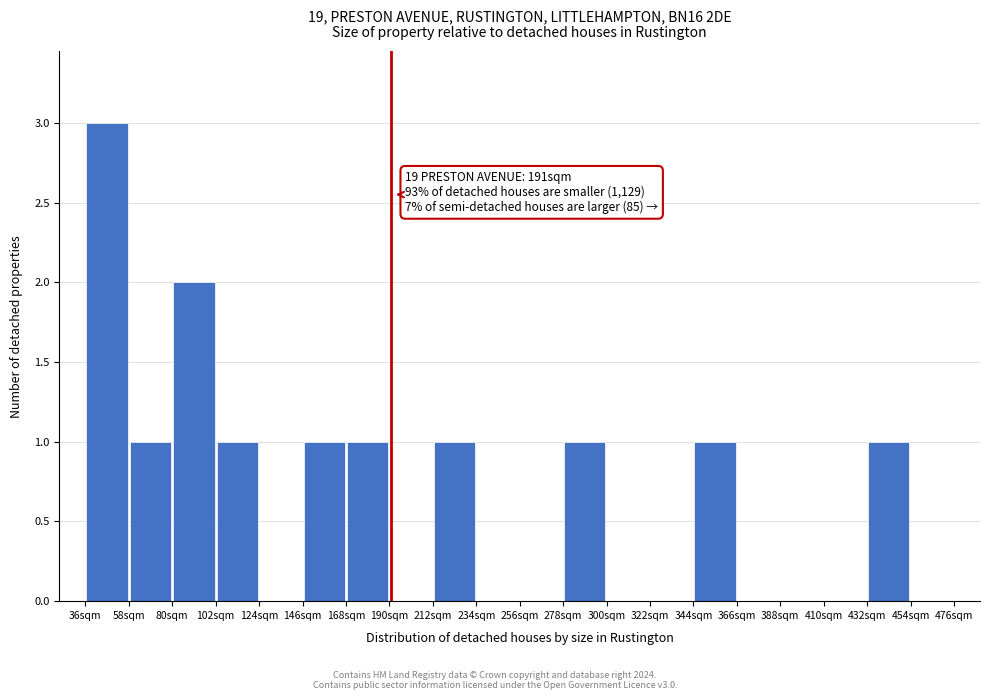

Which range on the x-axis has the tallest bar?

36 to 58